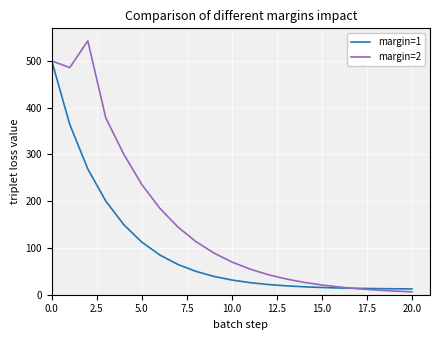

What is the lowest value of the margin=1 series?

12.4